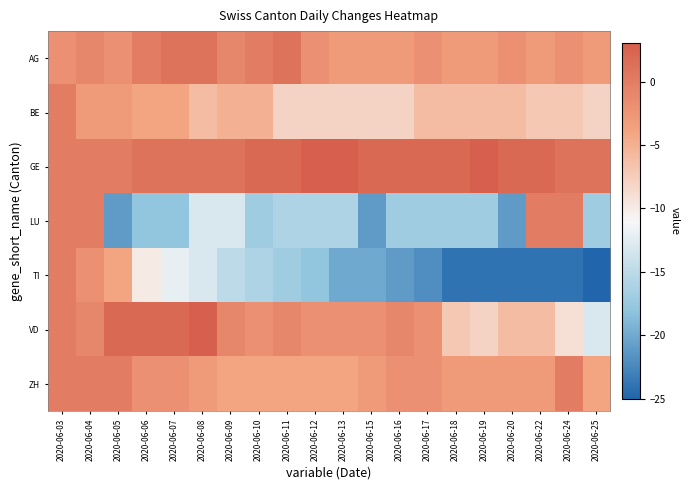

Reading left to right, transcribe all the data shown in this chart.

AG: 2020-06-03=-2	2020-06-04=-1	2020-06-05=-2	2020-06-06=0	2020-06-07=1	2020-06-08=1	2020-06-09=-1	2020-06-10=0	2020-06-11=1	2020-06-12=-2	2020-06-13=-3	2020-06-15=-3	2020-06-16=-3	2020-06-17=-2	2020-06-18=-3	2020-06-19=-3	2020-06-20=-2	2020-06-22=-3	2020-06-24=-2	2020-06-25=-3
BE: 2020-06-03=0	2020-06-04=-3	2020-06-05=-3	2020-06-06=-4	2020-06-07=-4	2020-06-08=-6	2020-06-09=-5	2020-06-10=-5	2020-06-11=-8	2020-06-12=-8	2020-06-13=-8	2020-06-15=-8	2020-06-16=-8	2020-06-17=-6	2020-06-18=-6	2020-06-19=-6	2020-06-20=-6	2020-06-22=-7	2020-06-24=-7	2020-06-25=-8
GE: 2020-06-03=0	2020-06-04=0	2020-06-05=0	2020-06-06=1	2020-06-07=1	2020-06-08=1	2020-06-09=1	2020-06-10=2	2020-06-11=2	2020-06-12=3	2020-06-13=3	2020-06-15=2	2020-06-16=2	2020-06-17=2	2020-06-18=2	2020-06-19=3	2020-06-20=2	2020-06-22=2	2020-06-24=1	2020-06-25=1
LU: 2020-06-03=0	2020-06-04=0	2020-06-05=-21	2020-06-06=-18	2020-06-07=-18	2020-06-08=-13	2020-06-09=-13	2020-06-10=-17	2020-06-11=-16	2020-06-12=-16	2020-06-13=-16	2020-06-15=-21	2020-06-16=-17	2020-06-17=-17	2020-06-18=-17	2020-06-19=-17	2020-06-20=-21	2020-06-22=0	2020-06-24=0	2020-06-25=-17
TI: 2020-06-03=0	2020-06-04=-2	2020-06-05=-4	2020-06-06=-10	2020-06-07=-12	2020-06-08=-13	2020-06-09=-15	2020-06-10=-16	2020-06-11=-17	2020-06-12=-18	2020-06-13=-20	2020-06-15=-20	2020-06-16=-21	2020-06-17=-22	2020-06-18=-24	2020-06-19=-24	2020-06-20=-24	2020-06-22=-24	2020-06-24=-24	2020-06-25=-25
VD: 2020-06-03=0	2020-06-04=-1	2020-06-05=2	2020-06-06=2	2020-06-07=2	2020-06-08=3	2020-06-09=-1	2020-06-10=-2	2020-06-11=-1	2020-06-12=-2	2020-06-13=-2	2020-06-15=-2	2020-06-16=-1	2020-06-17=-2	2020-06-18=-7	2020-06-19=-8	2020-06-20=-6	2020-06-22=-6	2020-06-24=-9	2020-06-25=-13
ZH: 2020-06-03=0	2020-06-04=0	2020-06-05=0	2020-06-06=-2	2020-06-07=-2	2020-06-08=-3	2020-06-09=-4	2020-06-10=-4	2020-06-11=-4	2020-06-12=-4	2020-06-13=-4	2020-06-15=-3	2020-06-16=-2	2020-06-17=-2	2020-06-18=-3	2020-06-19=-3	2020-06-20=-3	2020-06-22=-3	2020-06-24=0	2020-06-25=-4